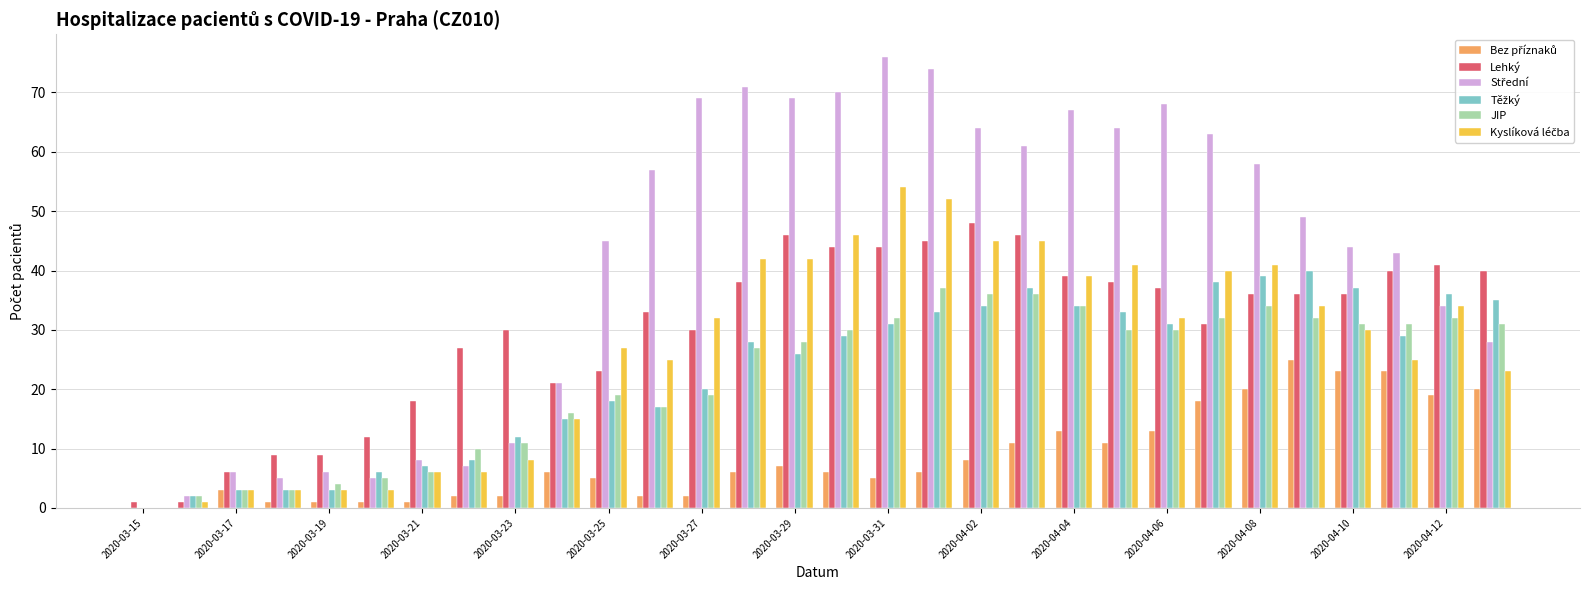

Rank the series by their maximum value, from lowest to highest.

Bez příznaků, JIP, Těžký, Lehký, Kyslíková léčba, Střední